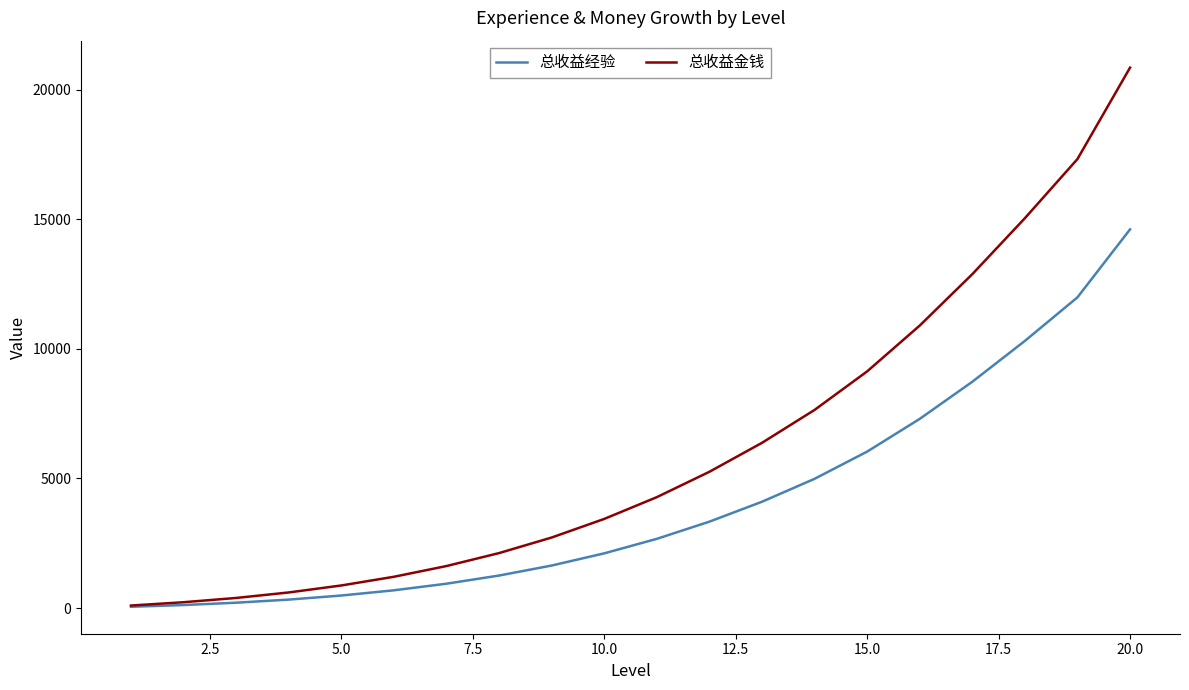

Which series has the largest total across all categories?

总收益金钱